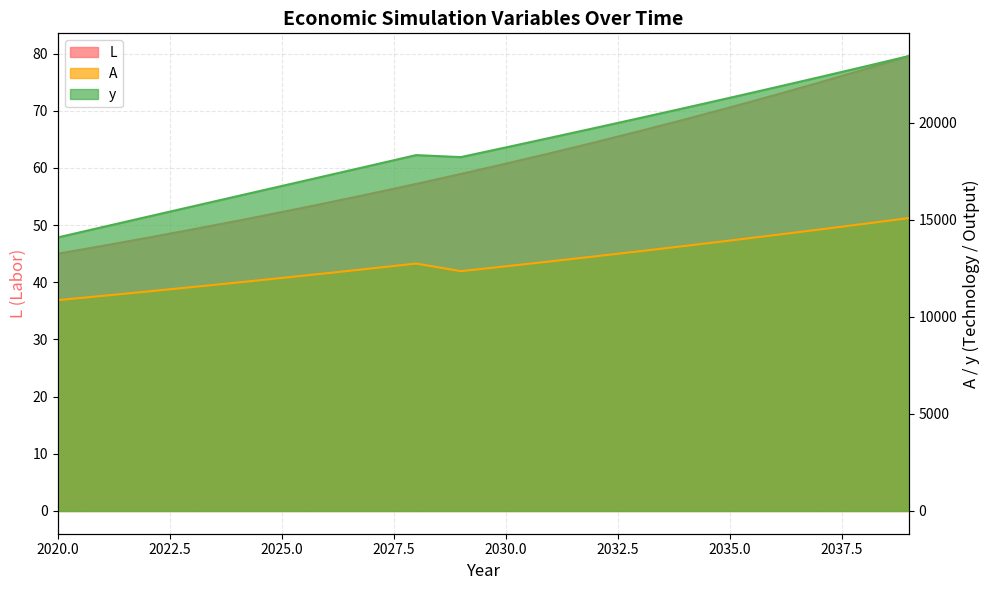

Reading left to right, transcribe all the data shown in this chart.

L: 45.0	46.4	47.8	49.2	50.7	52.3	53.9	55.5	57.2	58.9	60.7	62.6	64.5	66.5	68.5	70.6	72.7	74.9	77.2	79.6
A: 10862.7	11082.2	11306.1	11534.5	11767.5	12005.2	12247.7	12495.1	12747.5	12354.8	12604.4	12859.0	13118.8	13383.8	13654.2	13930.0	14211.4	14498.5	14791.4	15090.2
y: 14092.6	14626.0	15156.9	15686.0	16214.3	16742.6	17271.5	17801.8	18334.1	18231.5	18728.5	19229.6	19735.4	20246.2	20762.4	21284.3	21812.3	22346.7	22887.9	23436.2